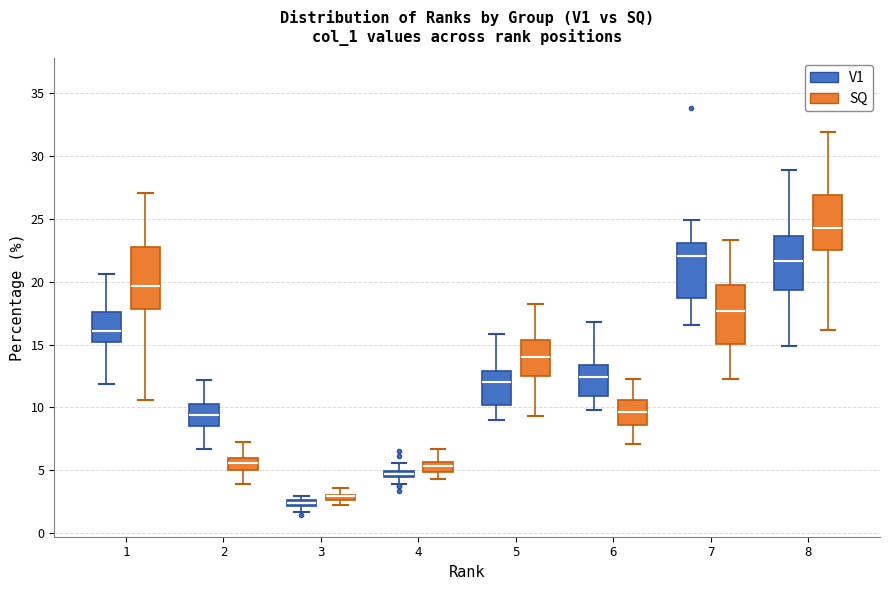

Where does the median line of the box for 5 (V1) sit on the y-axis? The values are not printed on the chart, so give them approximately, as read against the axis.

12.0